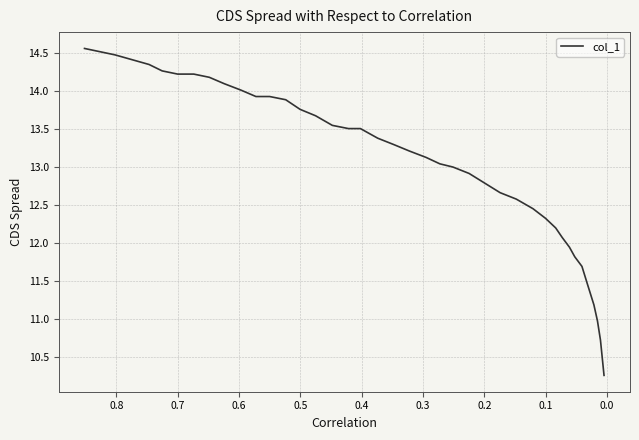

True or false: there are more than 2 points higher than both neighbors.

False